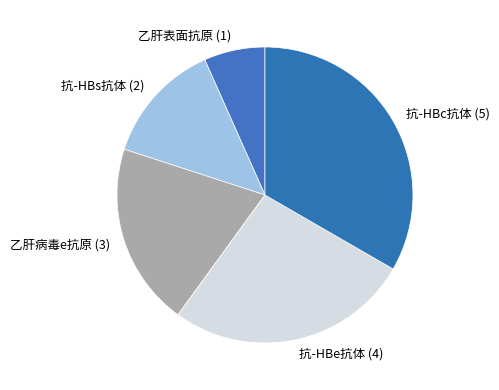

What is the ratio of the value at 乙肝病毒e抗原 to the value at 抗-HBs抗体?

1.5